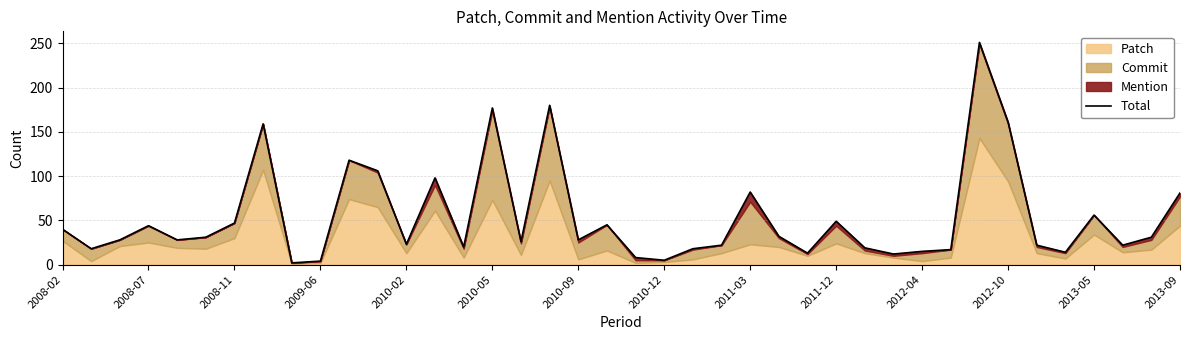

What is the difference between the maximum and minimum values?

249